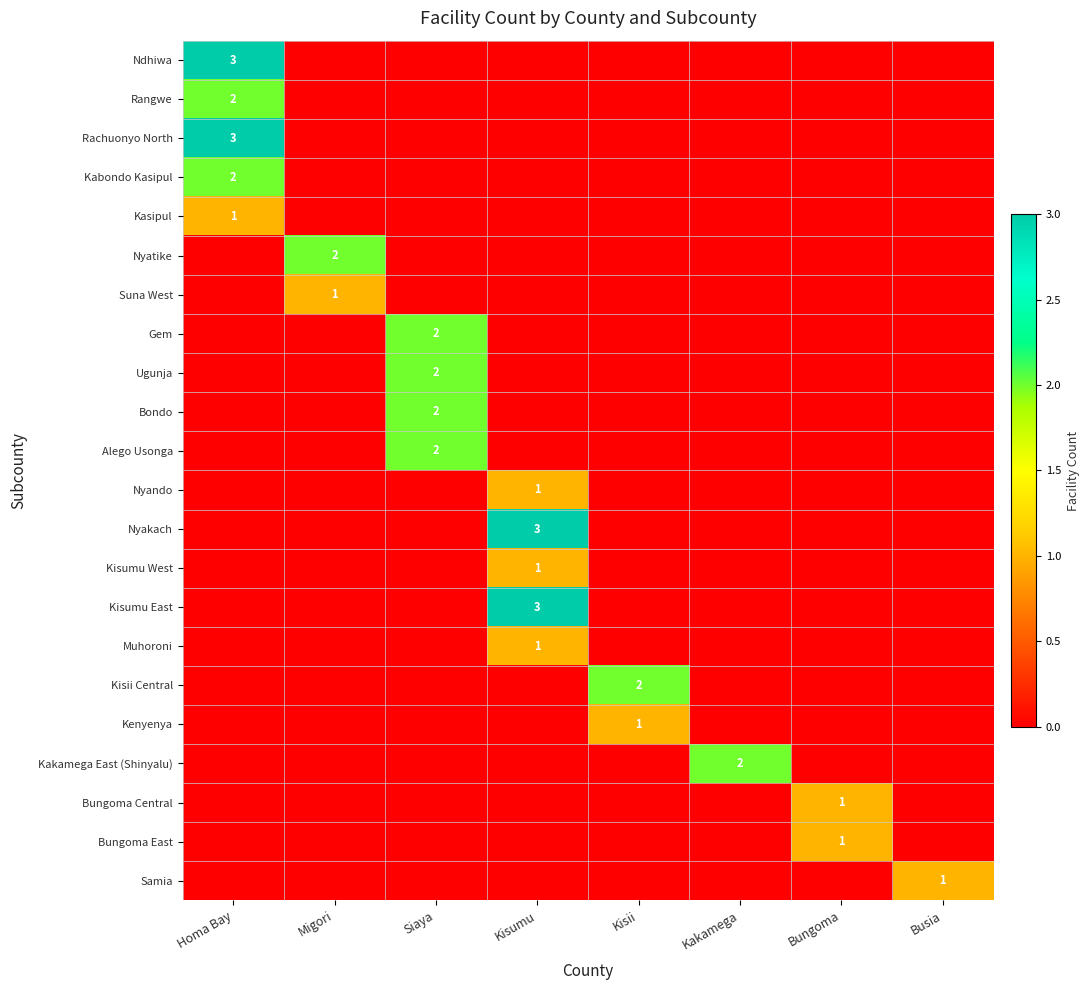

How many data points in Bungoma East are above 0?

1